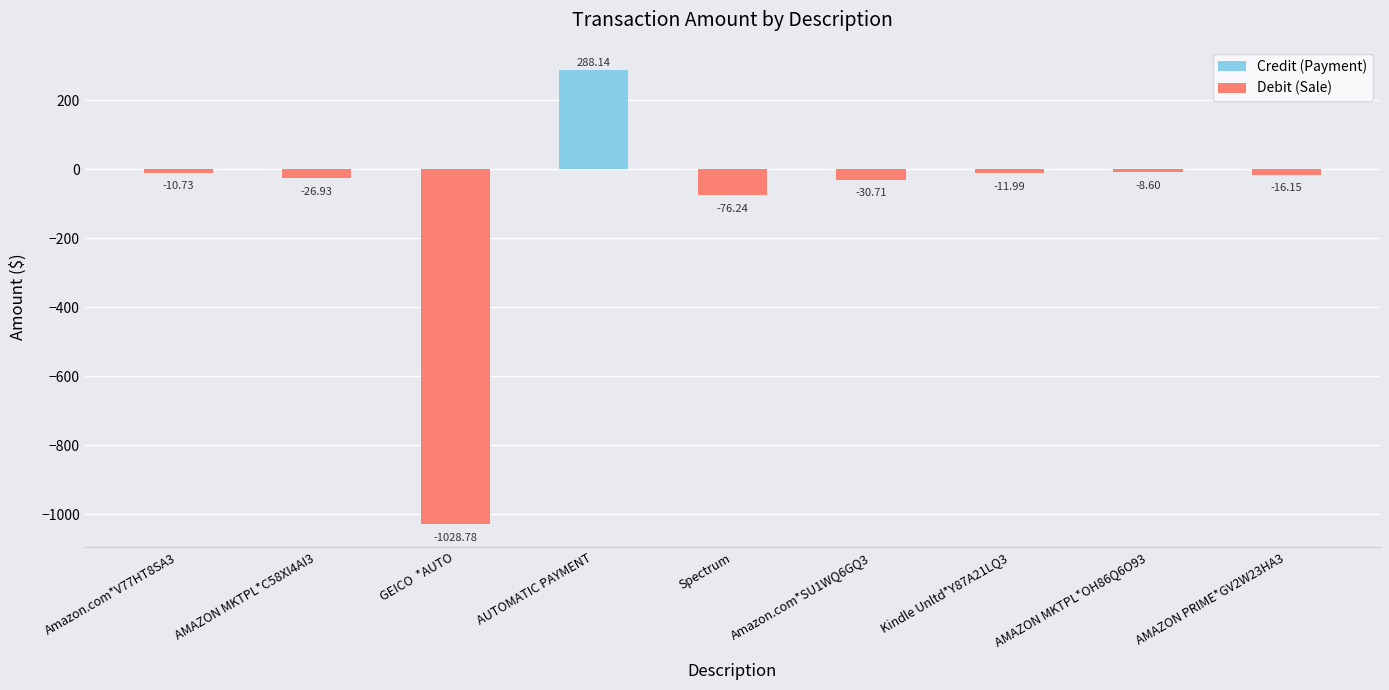

What is the average value of the Debit (Sale) series?

-151.3